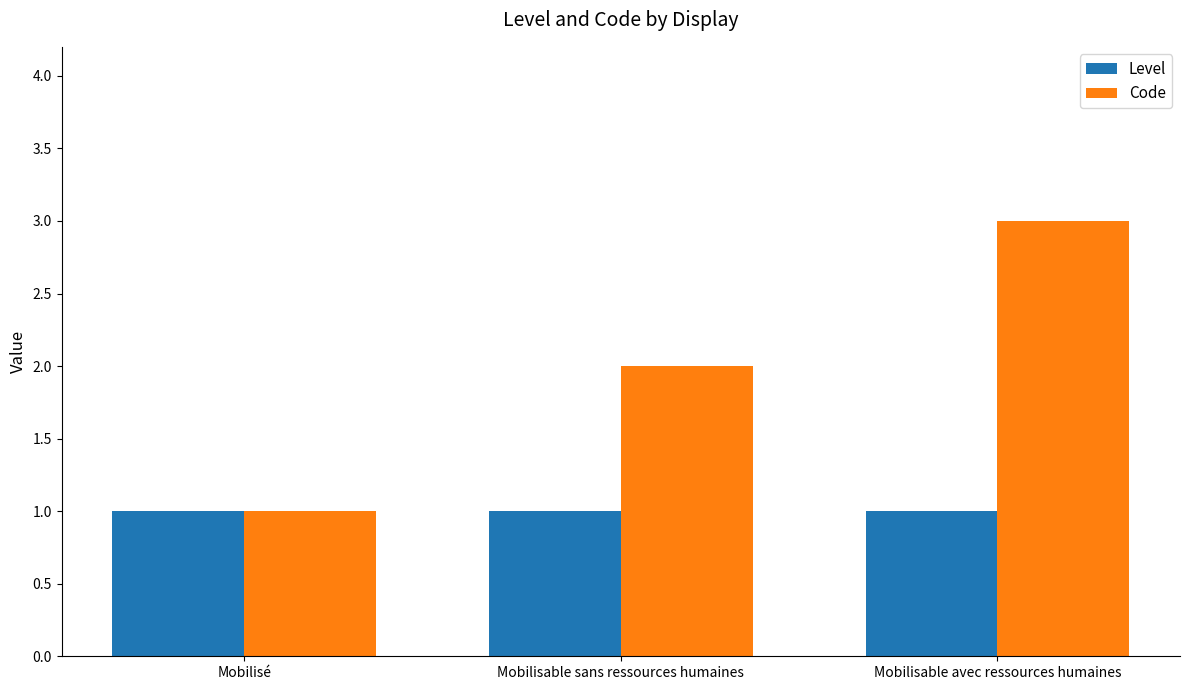

List the series in order of their overall mean, lowest first.

Level, Code